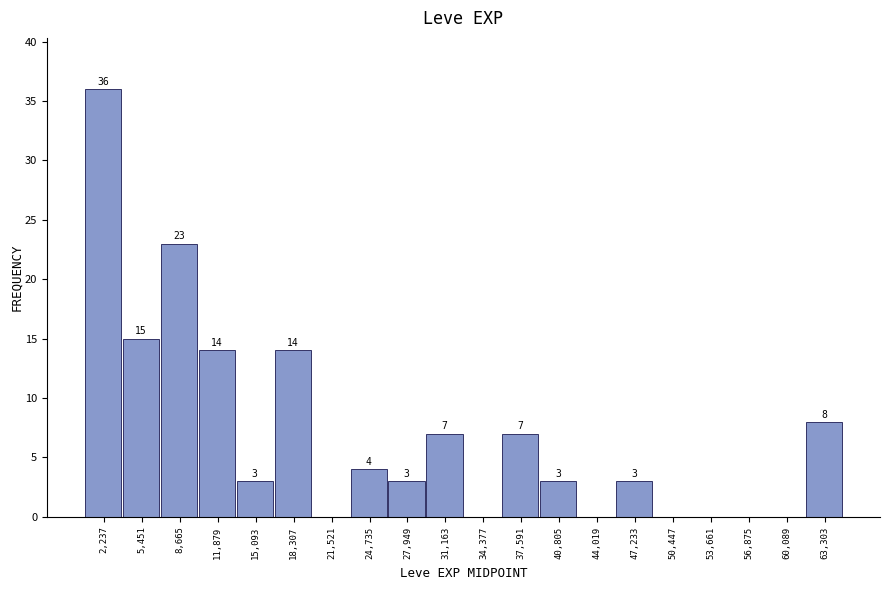

Which range on the x-axis has the tallest bar?

500 to 4000